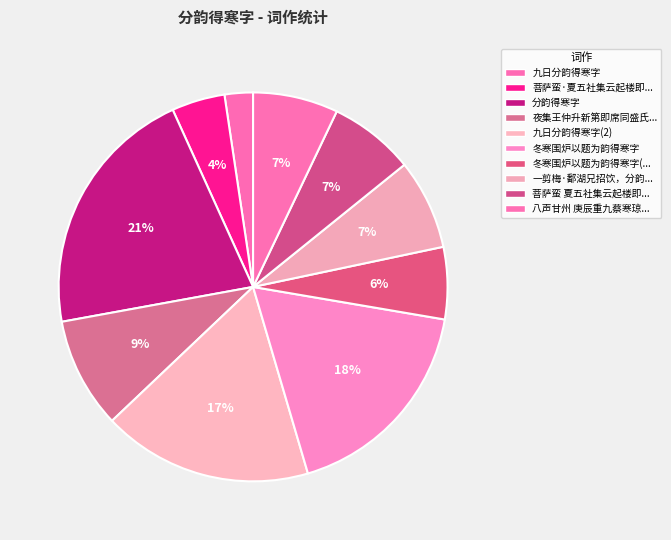

To the nearest percent, what is the average slice percentage?

10%